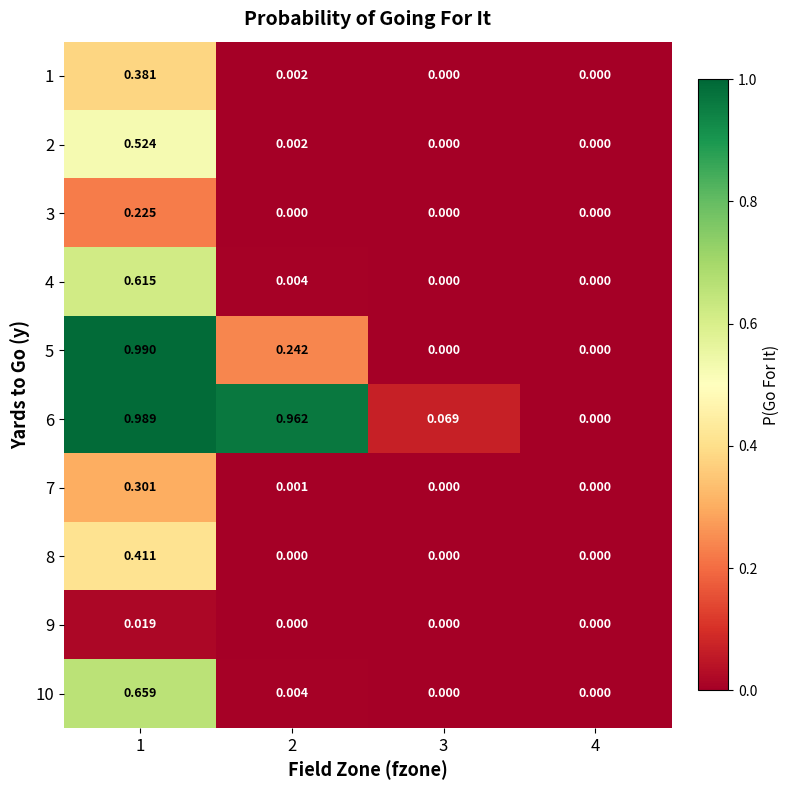

At which category is the sum across all series the highest?

1